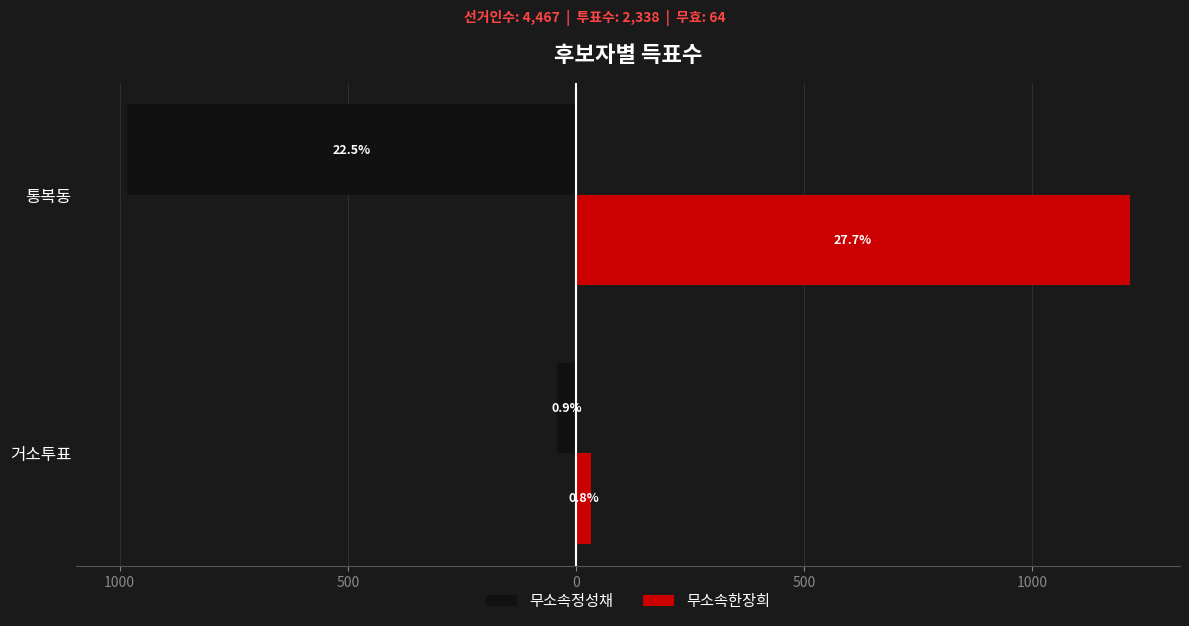

What are all the series names shown in the legend?

무소속정성채, 무소속한장희